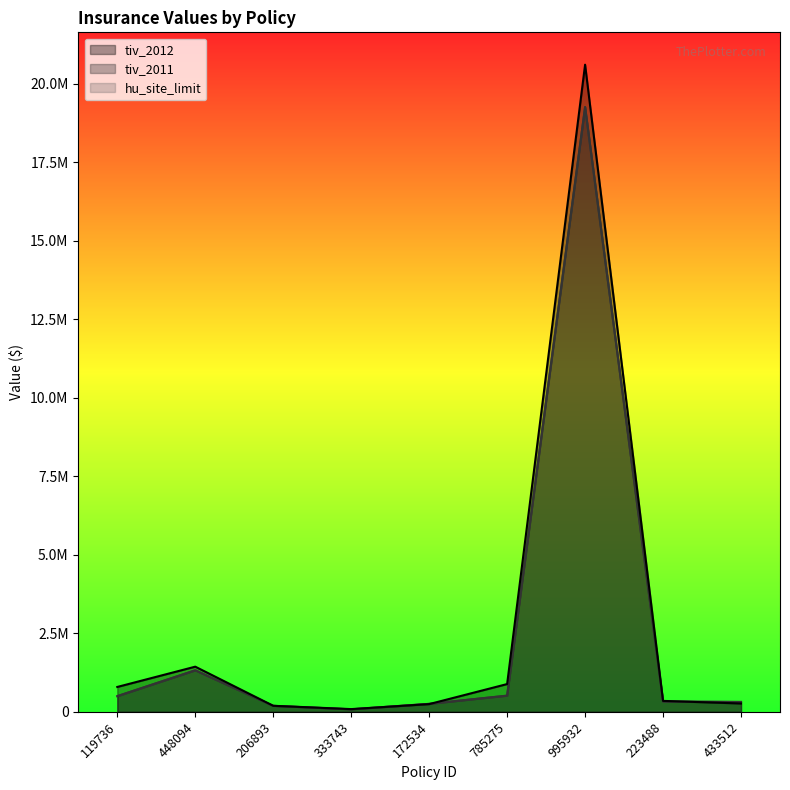

Reading left to right, transcribe all the data shown in this chart.

hu_site_limit: 498960.0	1322376.3	190724.4	79520.8	254281.5	515035.6	19260000.0	328500.0	315000.0
tiv_2011: 498960.0	1322376.3	190724.4	79520.8	254281.5	515035.6	19260000.0	328500.0	315000.0
tiv_2012: 792148.9	1438163.6	192476.8	86854.5	246144.5	884419.2	20610000.0	348374.2	265821.6